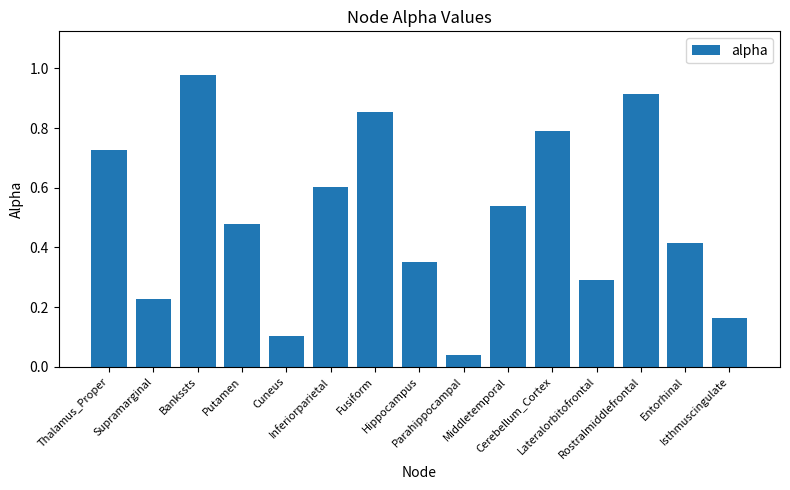

What is the difference between the second highest and second lowest values?

0.8